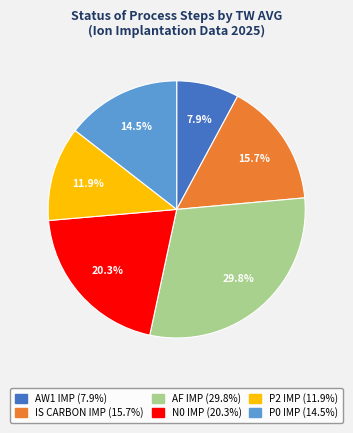

What is the largest slice in the pie chart?

AF IMP